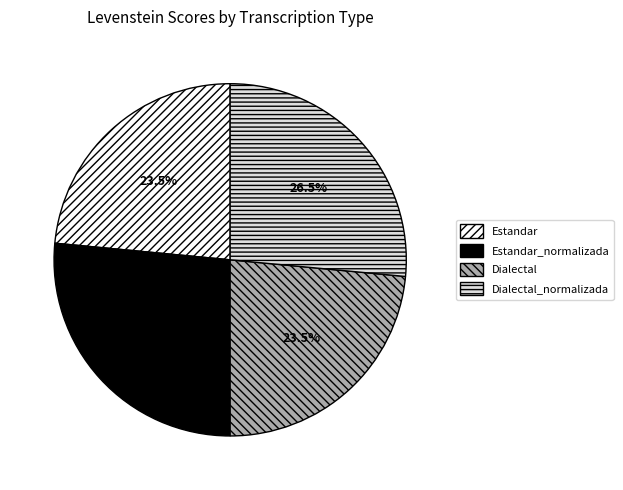

Is there any slice that represents more than half of the pie?

No